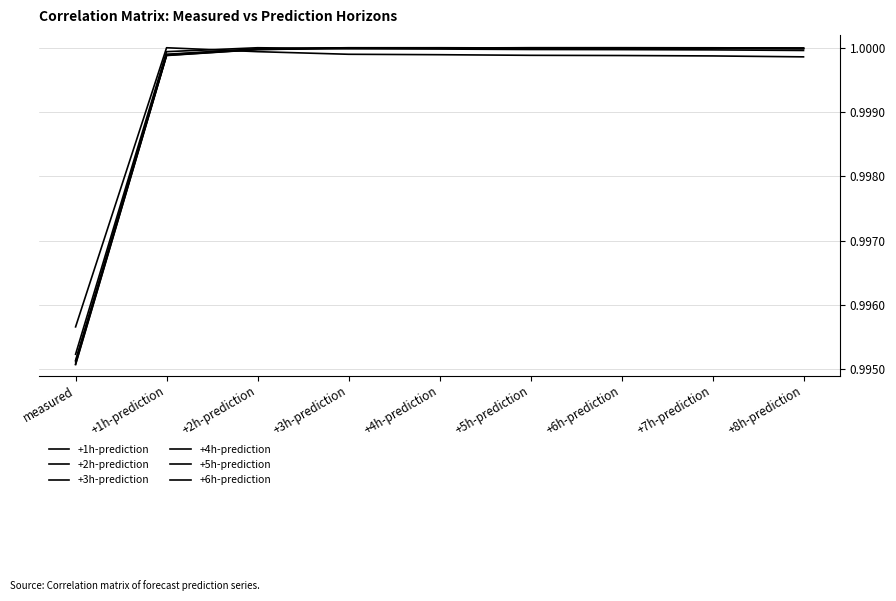

List the labels in order of +2h-prediction value, smallest first.

measured, +1h-prediction, +8h-prediction, +7h-prediction, +6h-prediction, +5h-prediction, +4h-prediction, +3h-prediction, +2h-prediction